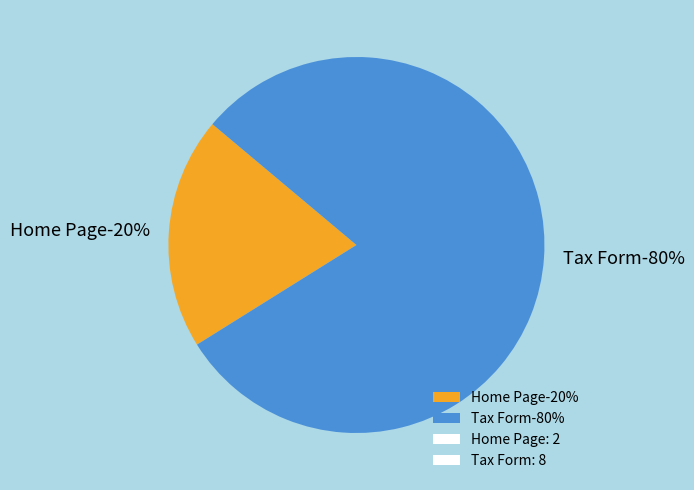

Is it true that Home Page is 15% of the pie?

False